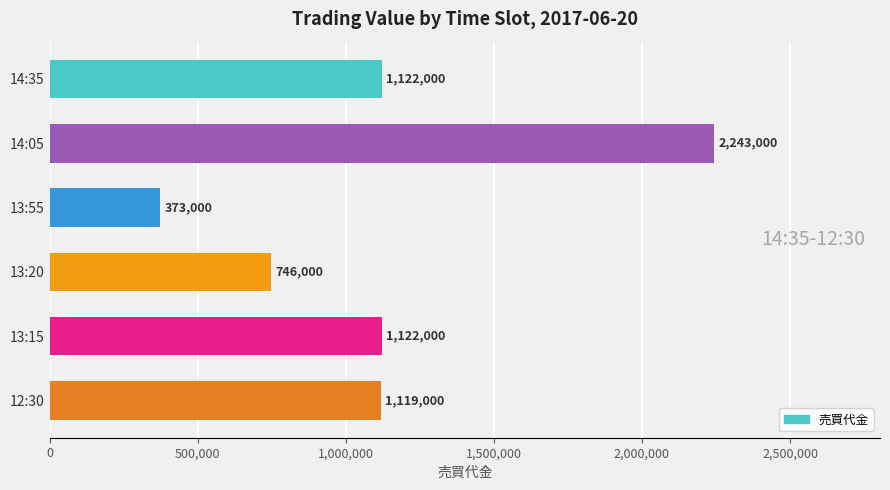

How many distinct data groups are displayed?

1